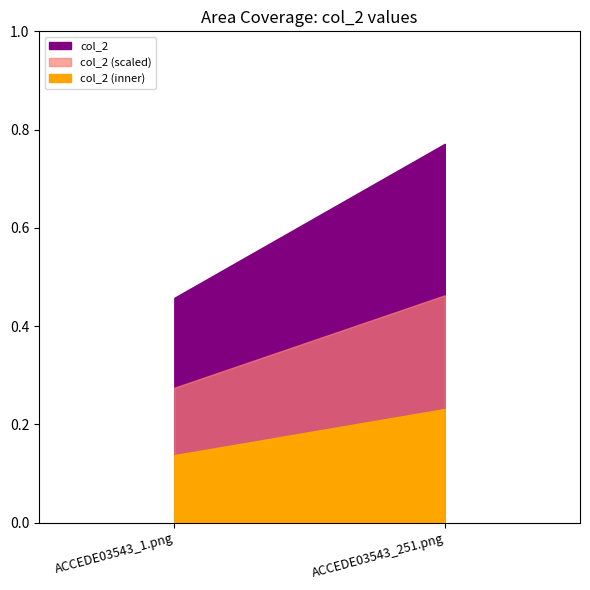

The chart shows a value of 0.8 at ACCEDE03543_251.png. True or false?

True